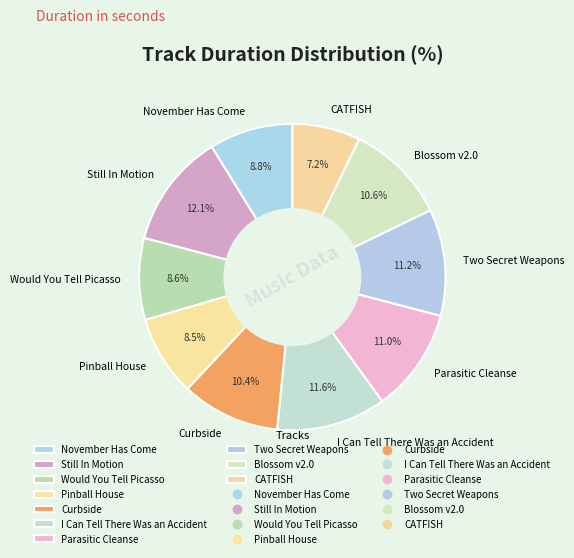

What is the smallest slice in the pie chart?

CATFISH